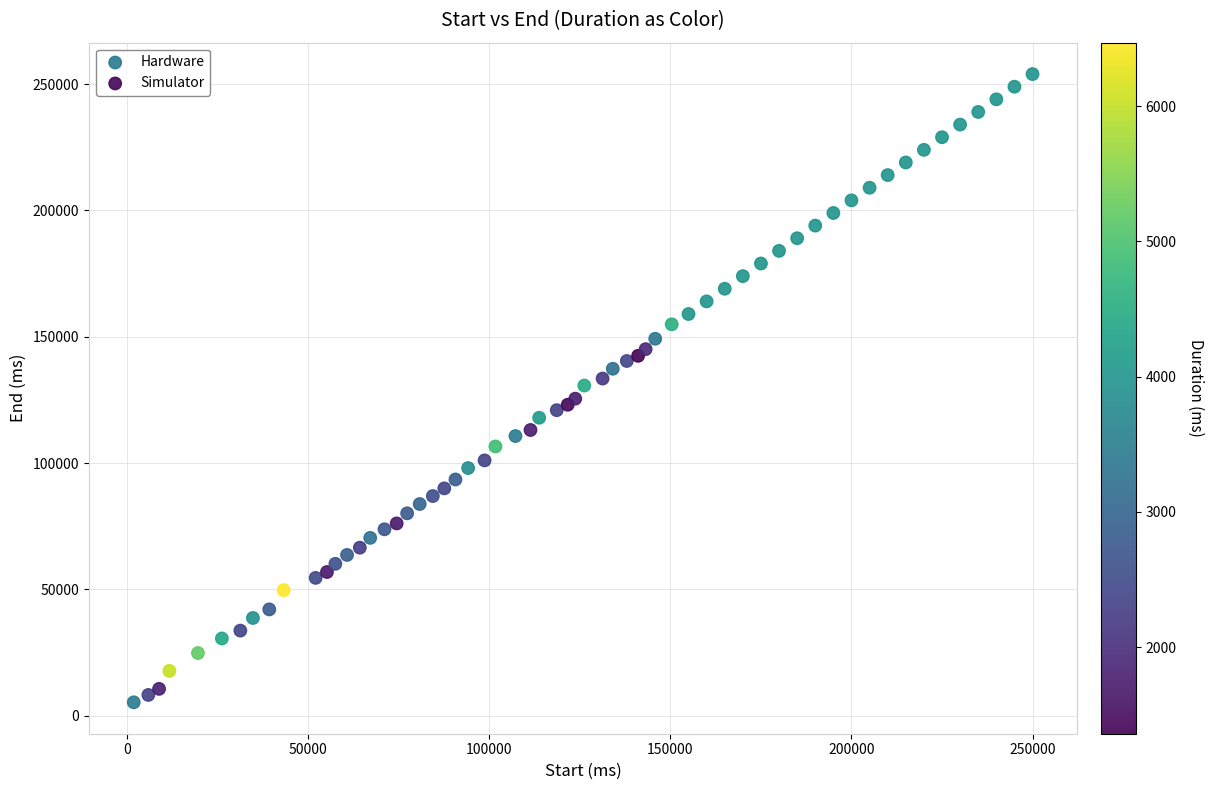

Which series reaches the minimum Y coordinate?

Hardware